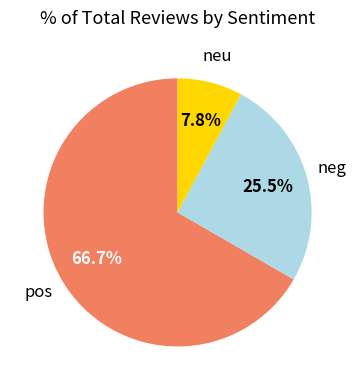

Is there any slice that represents more than half of the pie?

Yes